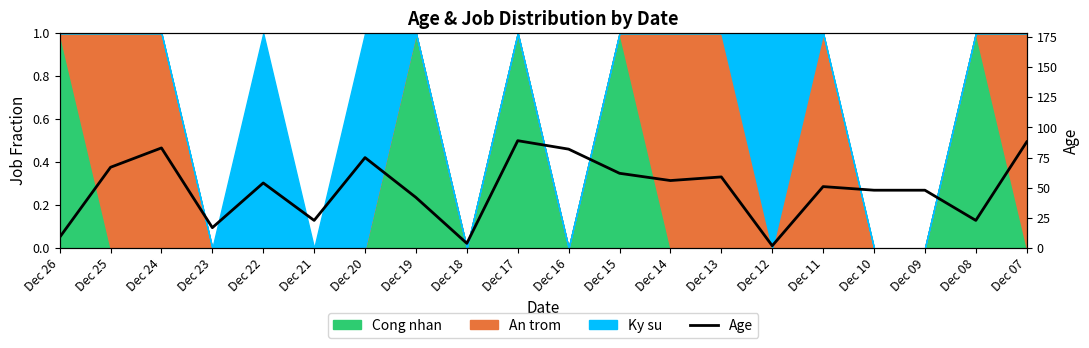

At which category does the chart reach its minimum across all series?

Dec 12